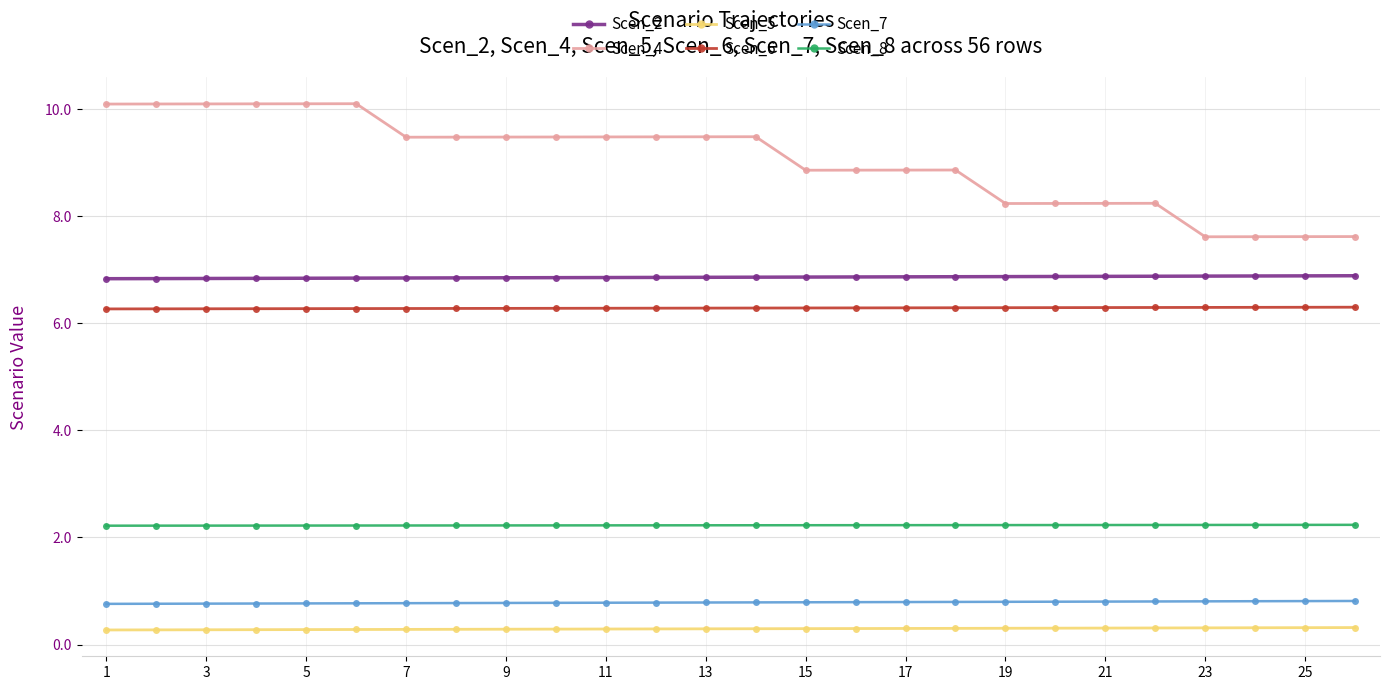

Which series has the largest range (max minus min)?

Scen_4